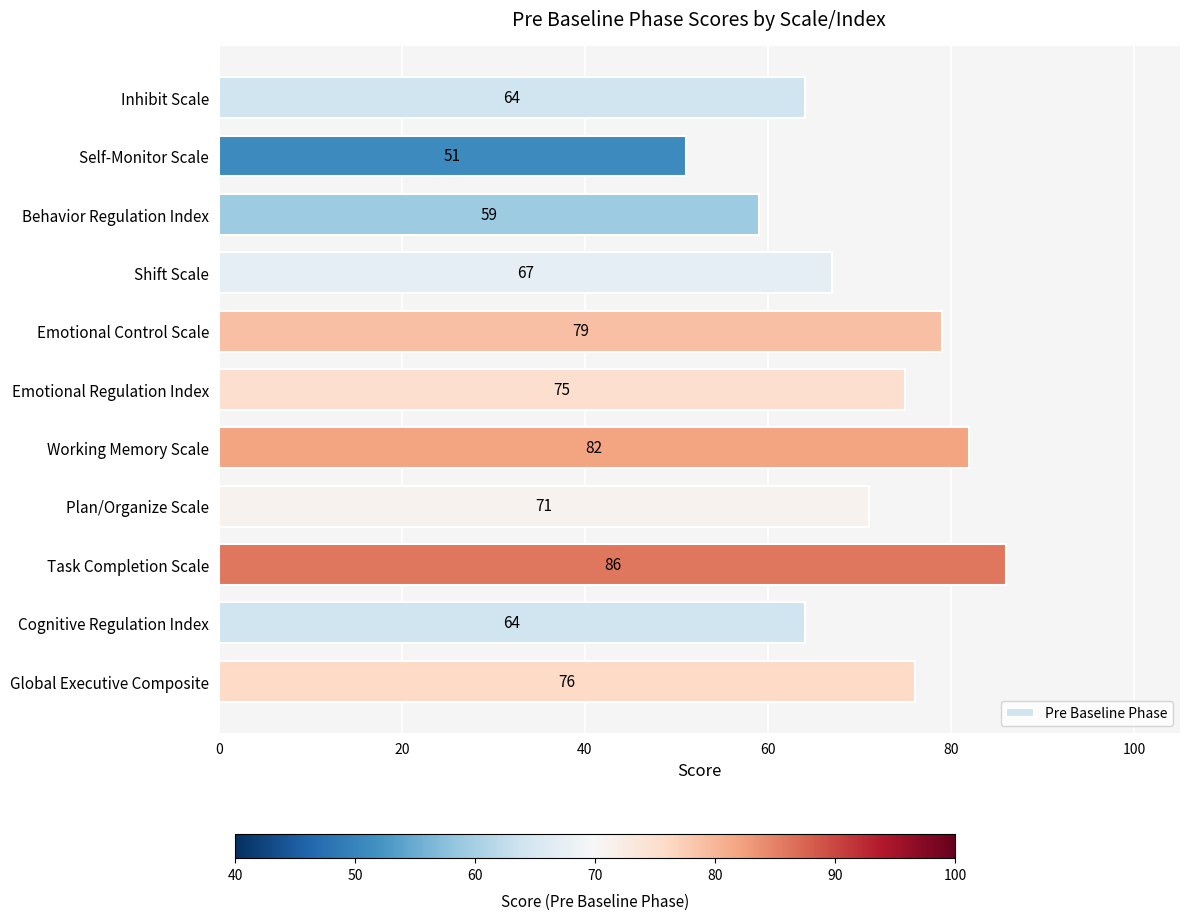

Are the bars horizontal?

Yes